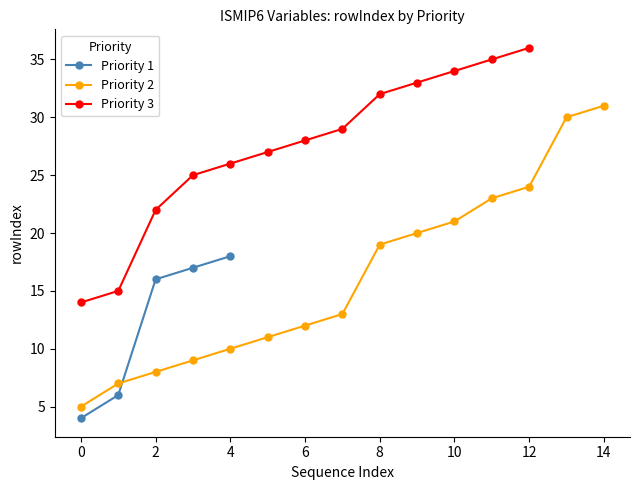

Is it true that Priority 1 equals 6 at 4?

False